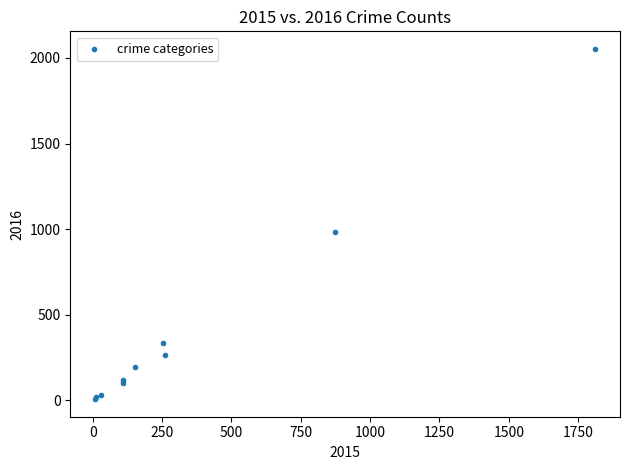

What Y value in the scatter plot is closest to 1030?

984